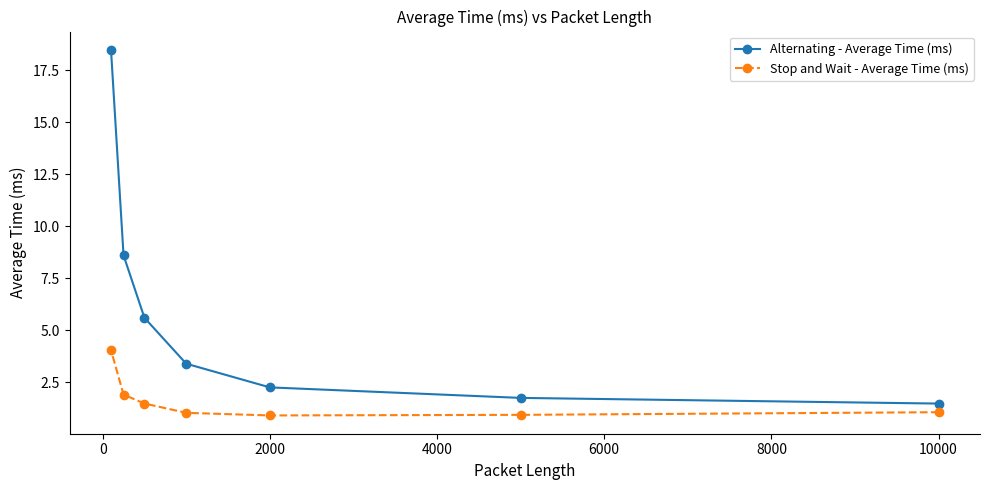

What is the average value of the Alternating - Average Time (ms) series?

5.9